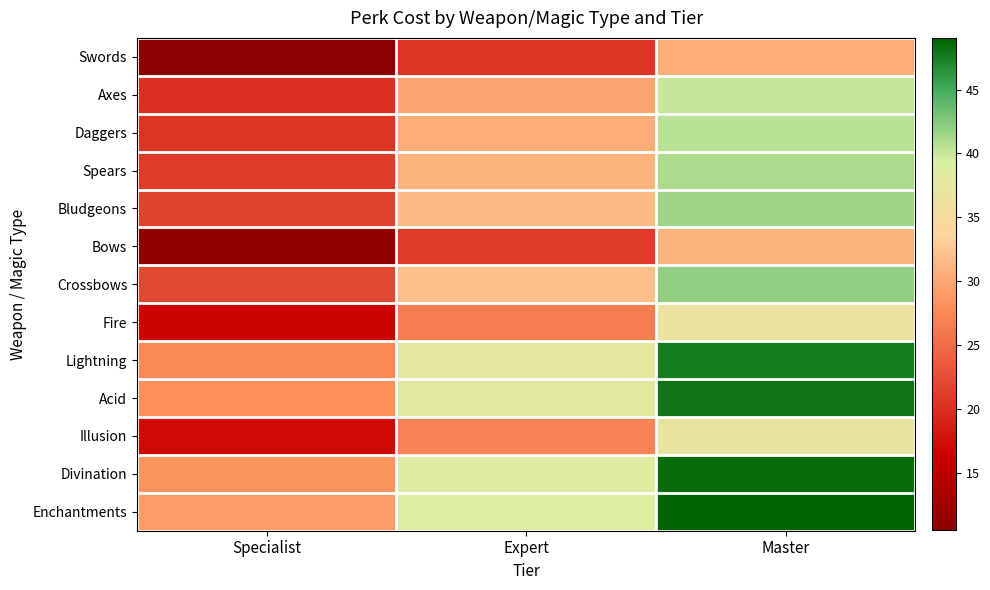

Reading left to right, transcribe all the data shown in this chart.

Swords: Specialist=10.5	Expert=20.5	Master=30.5
Axes: Specialist=20.0	Expert=30.0	Master=40.0
Daggers: Specialist=20.5	Expert=30.5	Master=40.5
Spears: Specialist=21.0	Expert=31.0	Master=41.0
Bludgeons: Specialist=21.5	Expert=31.5	Master=41.5
Bows: Specialist=11.0	Expert=21.0	Master=31.0
Crossbows: Specialist=22.0	Expert=32.0	Master=42.0
Fire: Specialist=16.5	Expert=26.5	Master=36.5
Lightning: Specialist=27.5	Expert=37.5	Master=47.5
Acid: Specialist=28.0	Expert=38.0	Master=48.0
Illusion: Specialist=17.0	Expert=27.0	Master=37.0
Divination: Specialist=28.5	Expert=38.5	Master=48.5
Enchantments: Specialist=29.0	Expert=39.0	Master=49.0